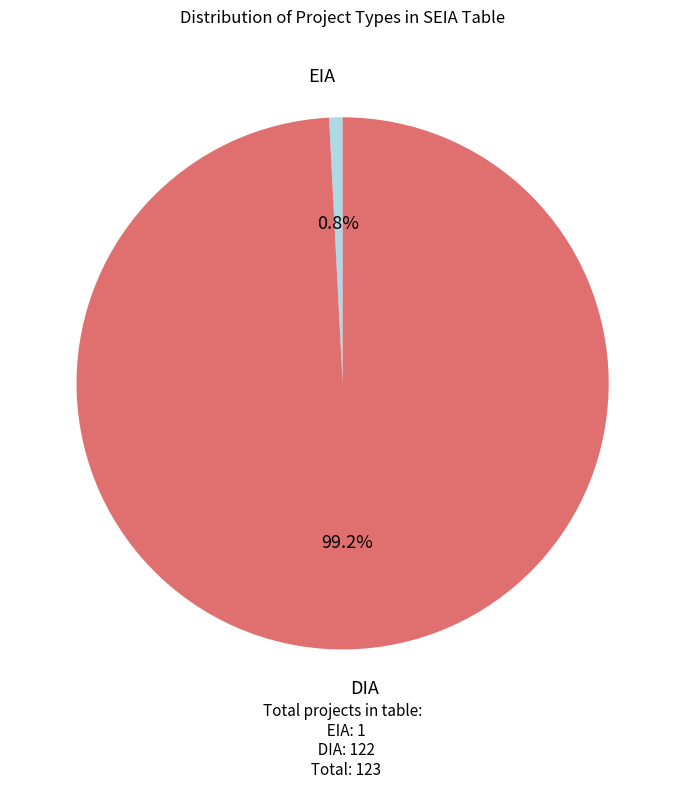

Is there a majority slice in this chart?

Yes